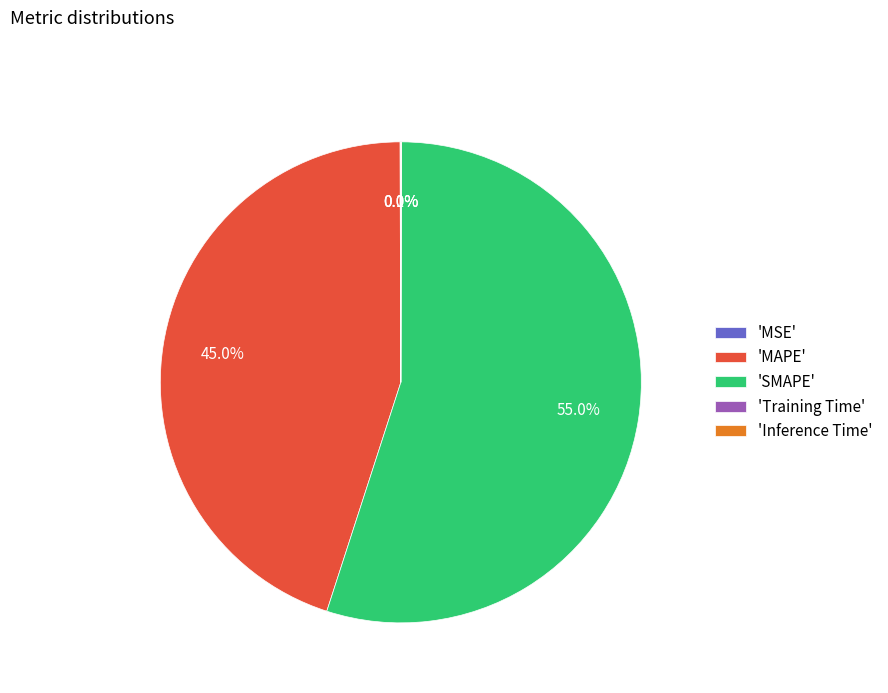

Is 'SMAPE' the majority of the pie?

Yes